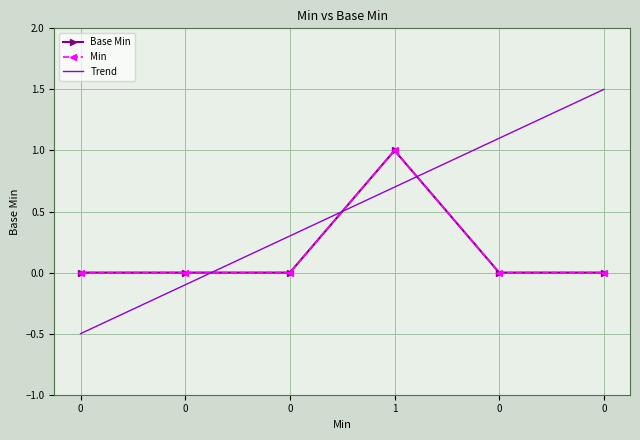

Does the chart have visible grid lines?

Yes